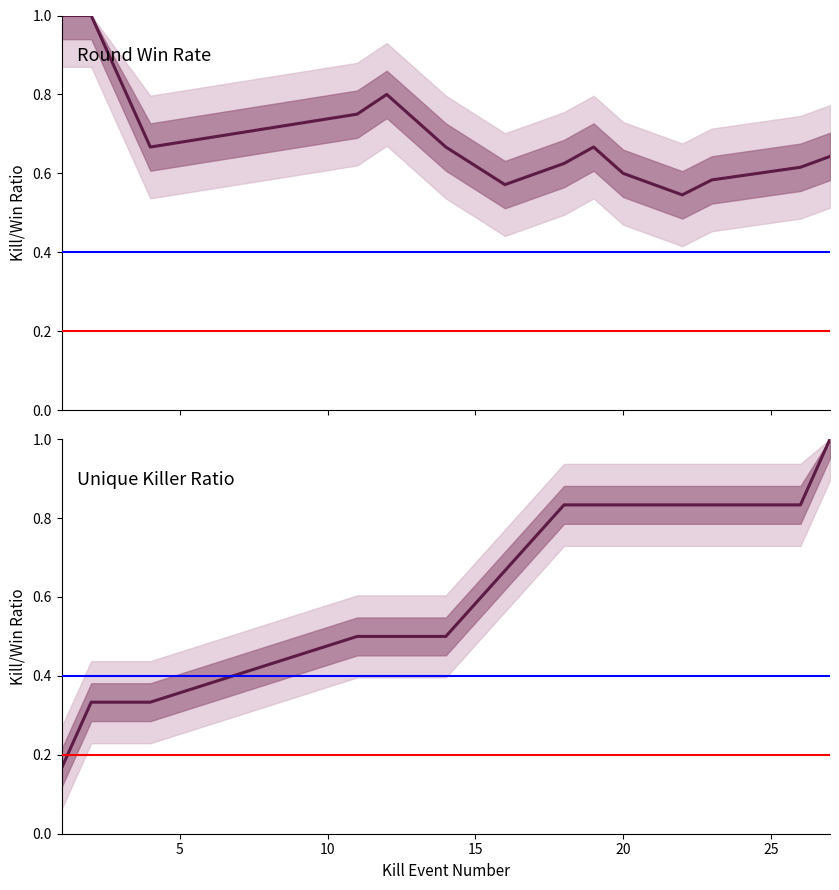

Count the number of data series in this chart.

2